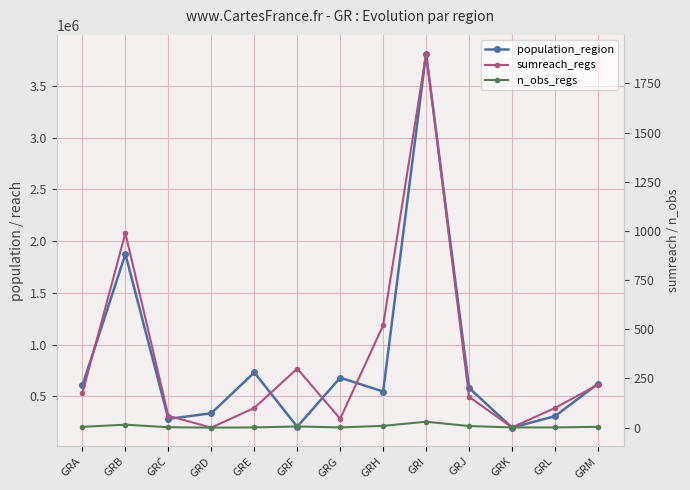

At which category does the chart reach its peak across all series?

GRI